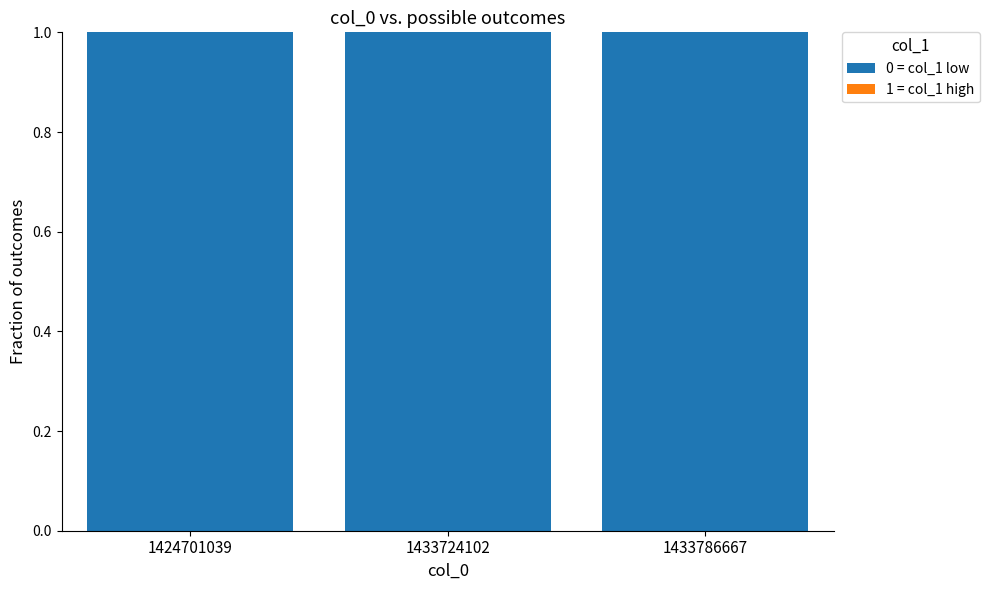

Reading left to right, list all the values displayed in this chart.

0 = col_1 low: 1	1	1
1 = col_1 high: 0	0	0